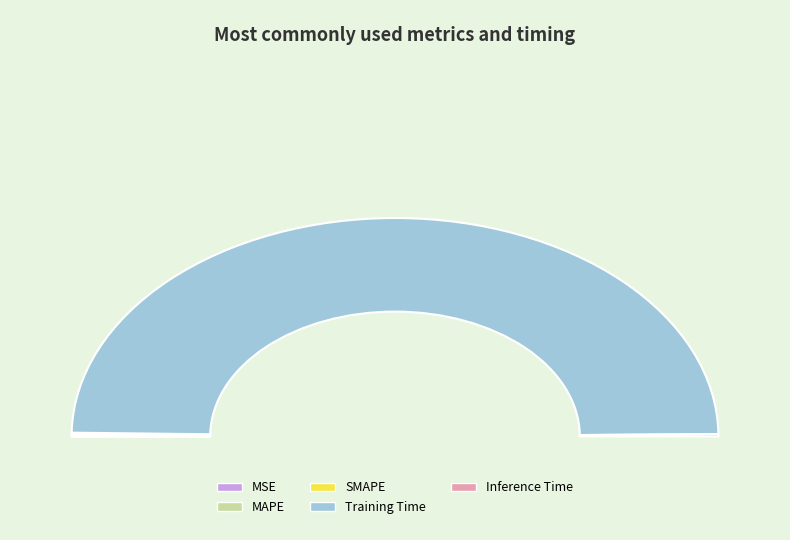

What is the largest slice in the pie chart?

Training Time